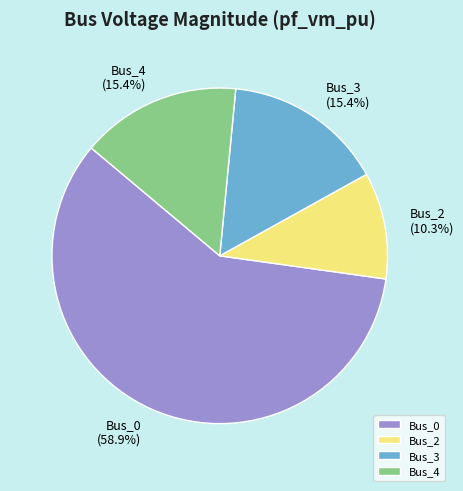

How many segments does this pie chart have?

4